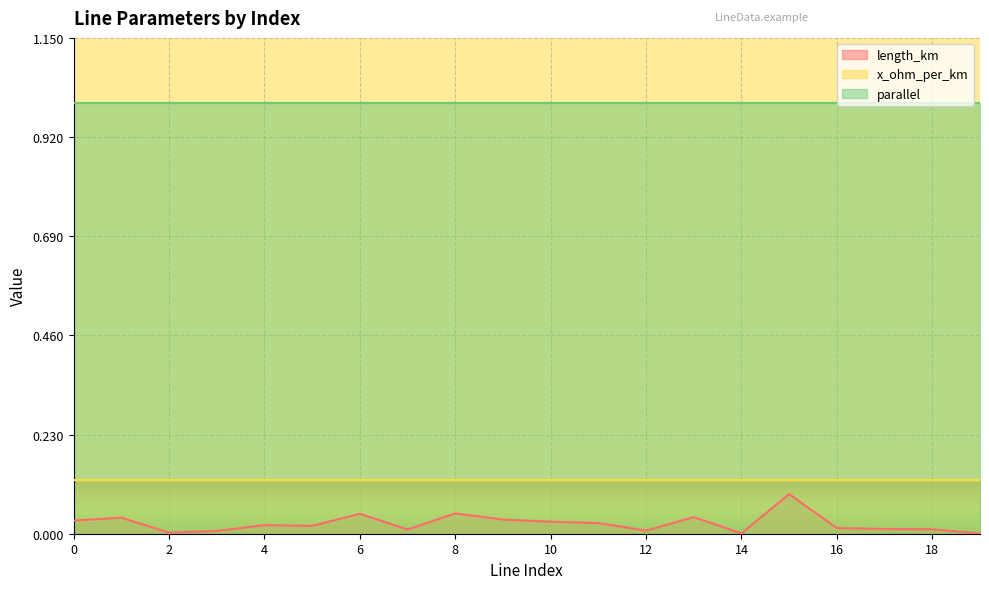

What is the sum of all length_km values?

0.5